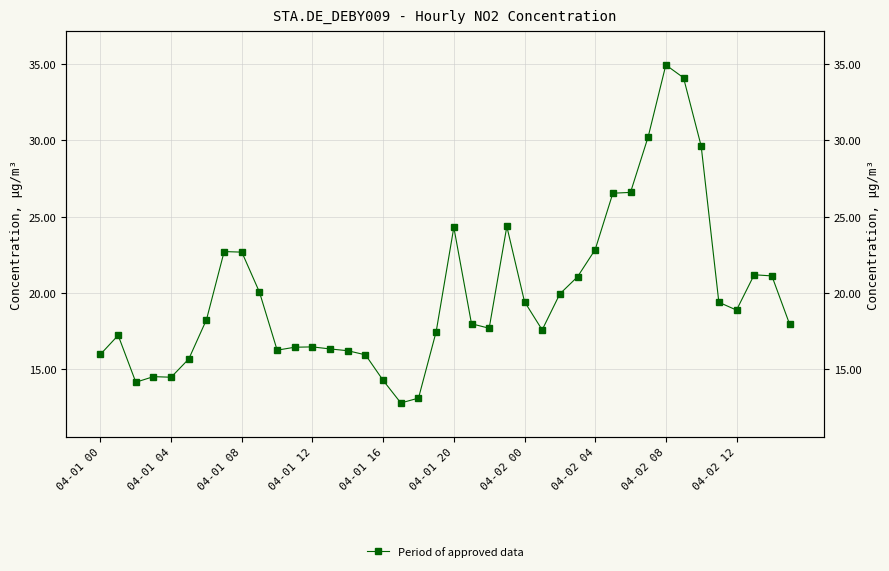

What is the difference between the maximum and minimum values?

22.1